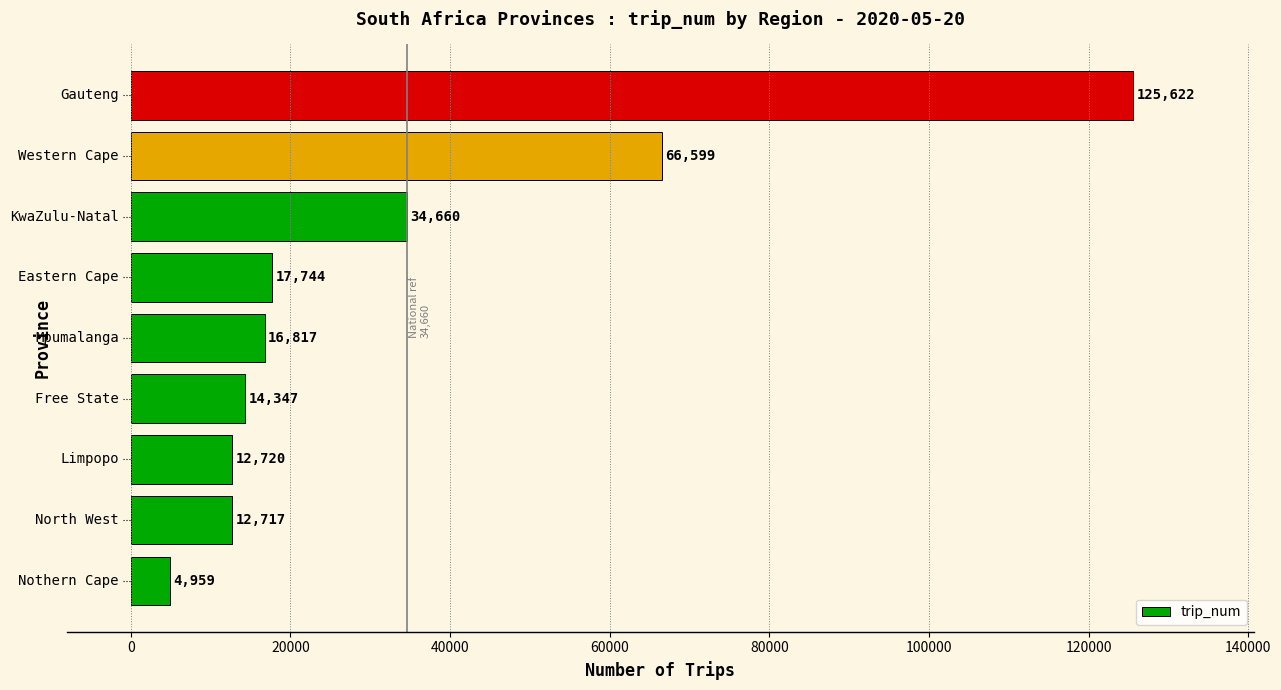

What is the sum of all values?

306185